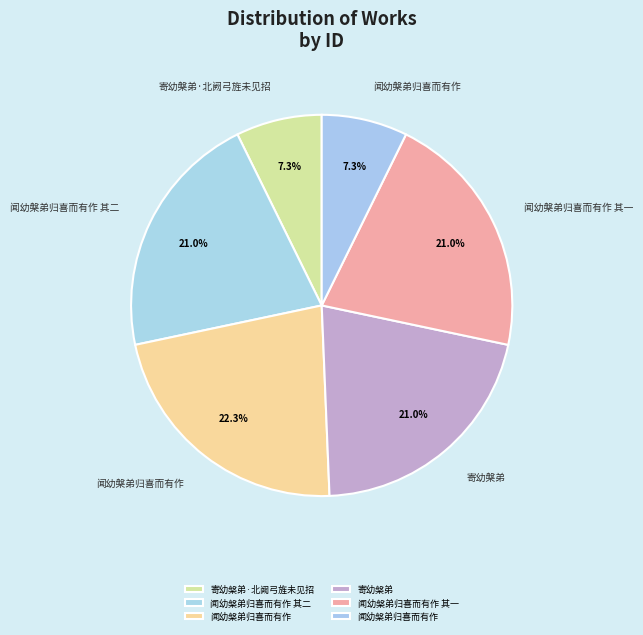

To the nearest percent, what is the difference between the largest and smallest slice percentages?

15%